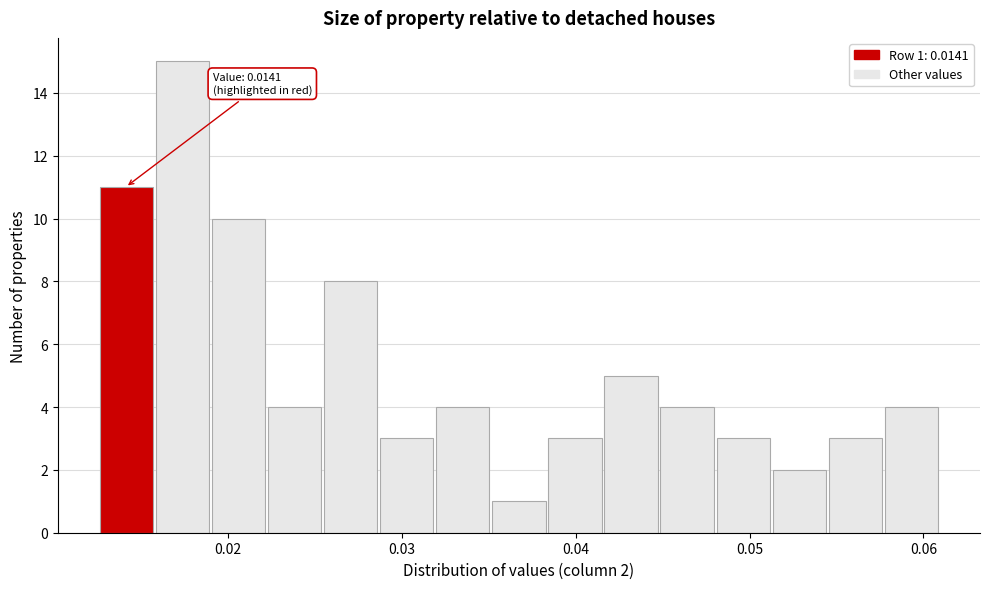

Read against the x-axis, roughly where is the centre of the tallest bar?

0.017